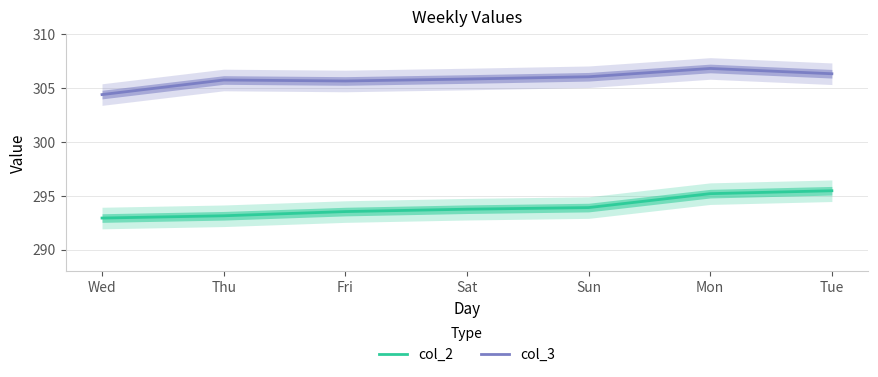

Does the chart display data point markers on the line(s)?

No